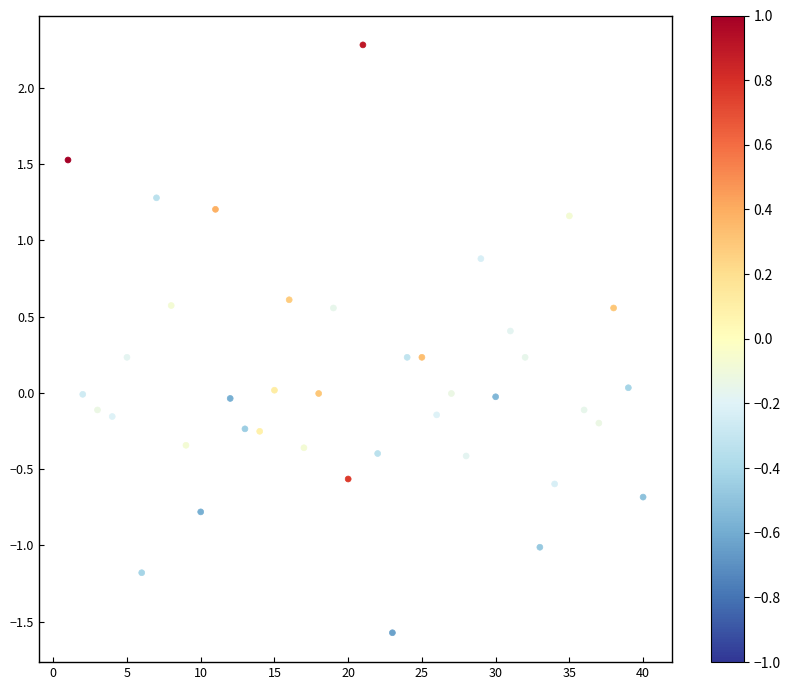

What is the range of Y values (max minus min)?

3.9